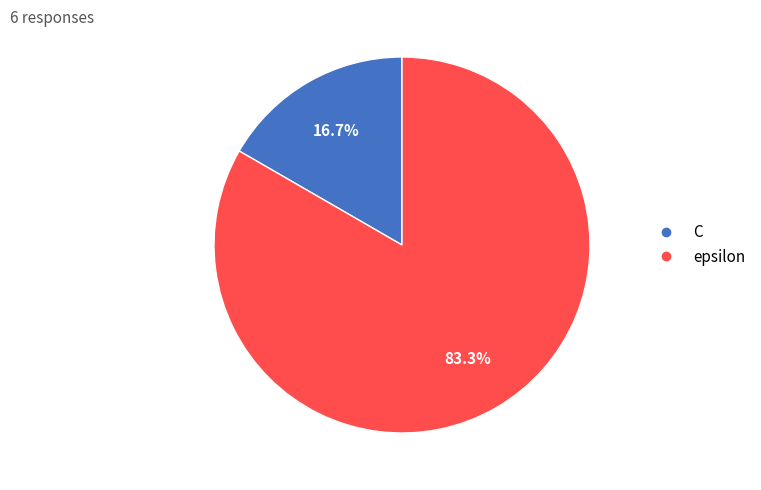

What is the smallest slice in the pie chart?

C